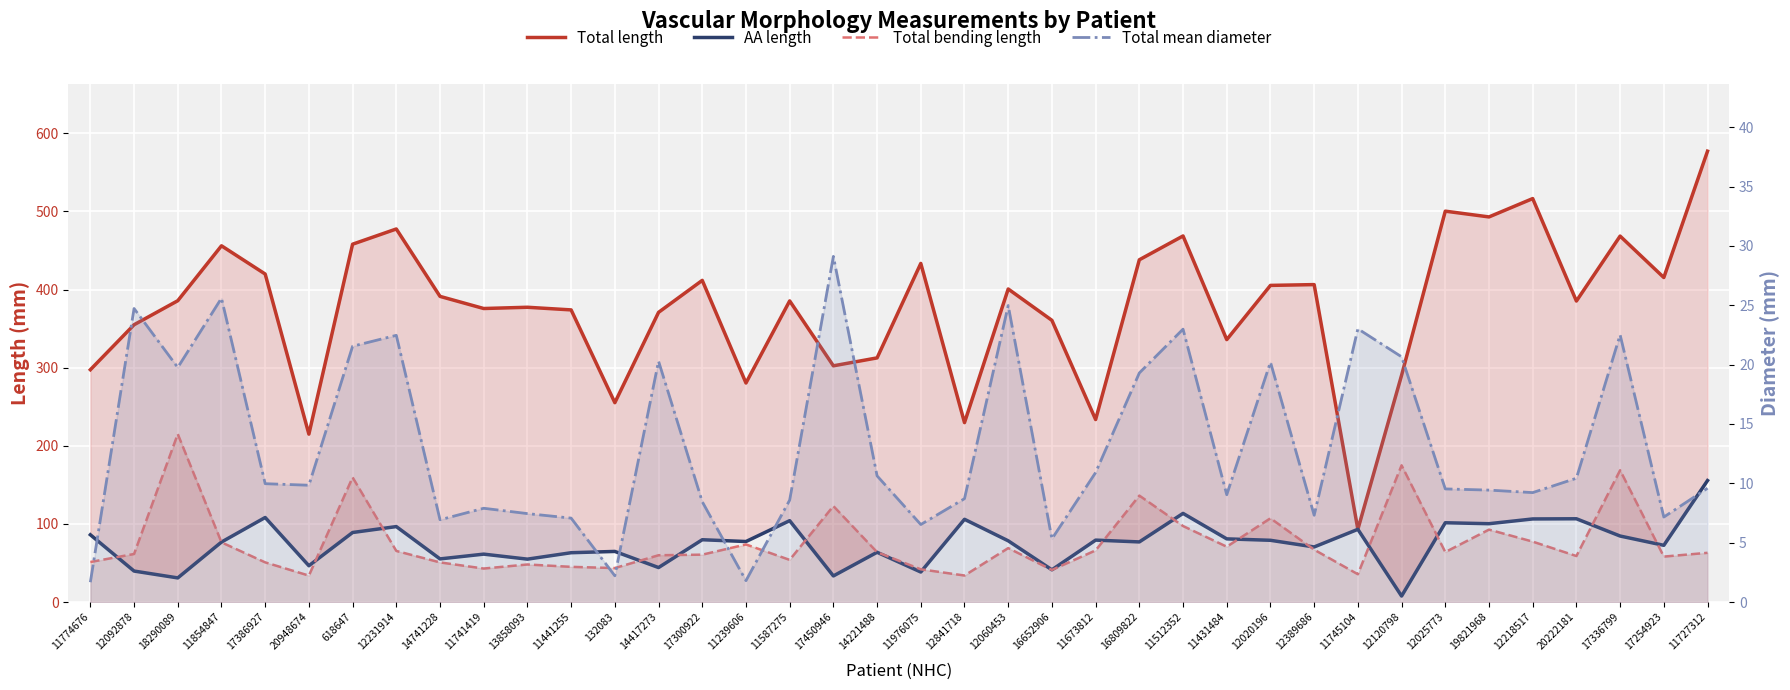

Between 11431484 and 11727312, which series saw the biggest shift?

Total length